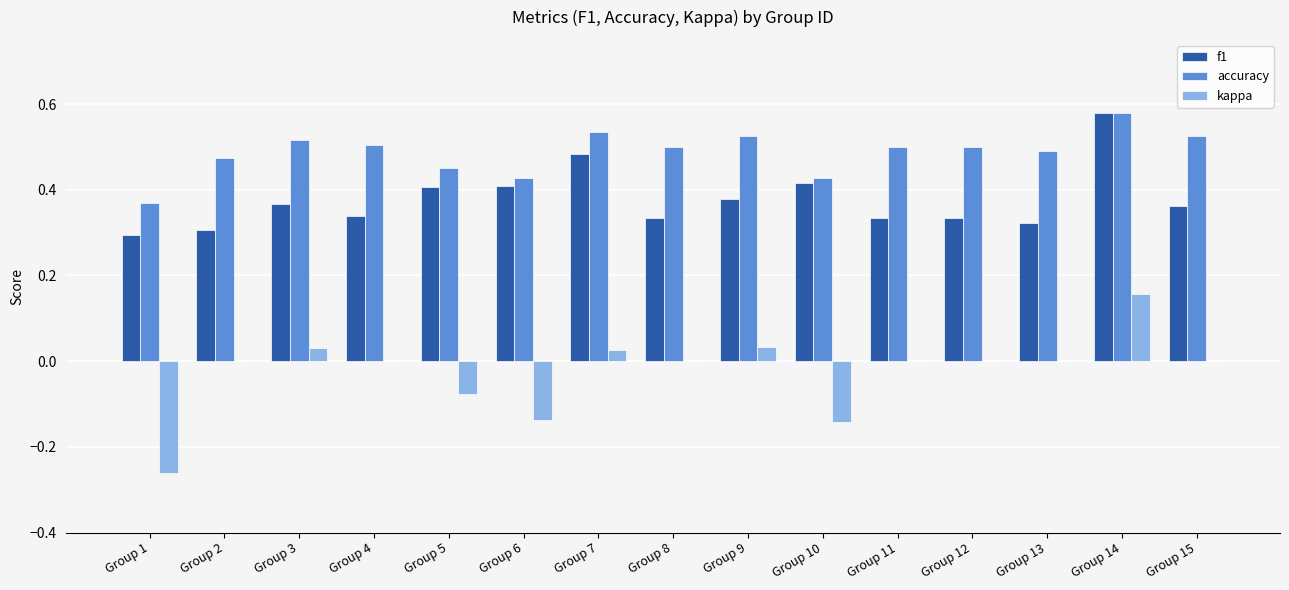

What is the total value across all series at Group 11?

0.8